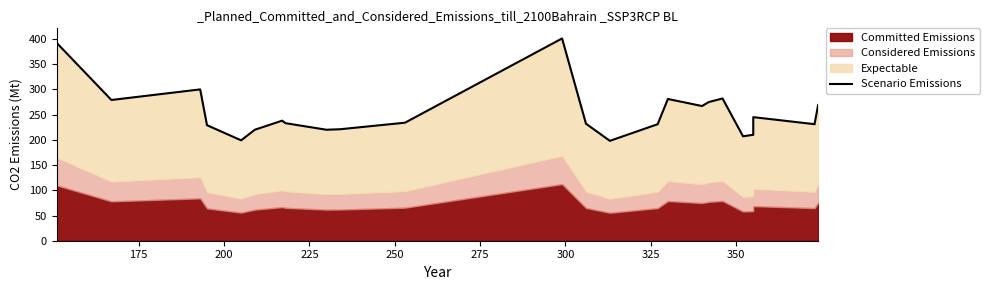

What is the maximum value shown in the chart?

401